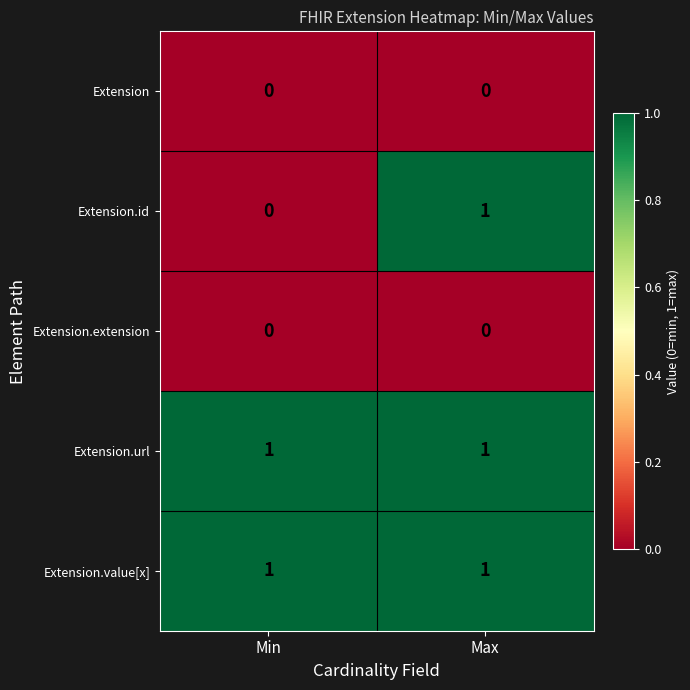

Reading left to right, list all the values displayed in this chart.

Extension: 0	0
Extension.id: 0	1
Extension.extension: 0	0
Extension.url: 1	1
Extension.value[x]: 1	1